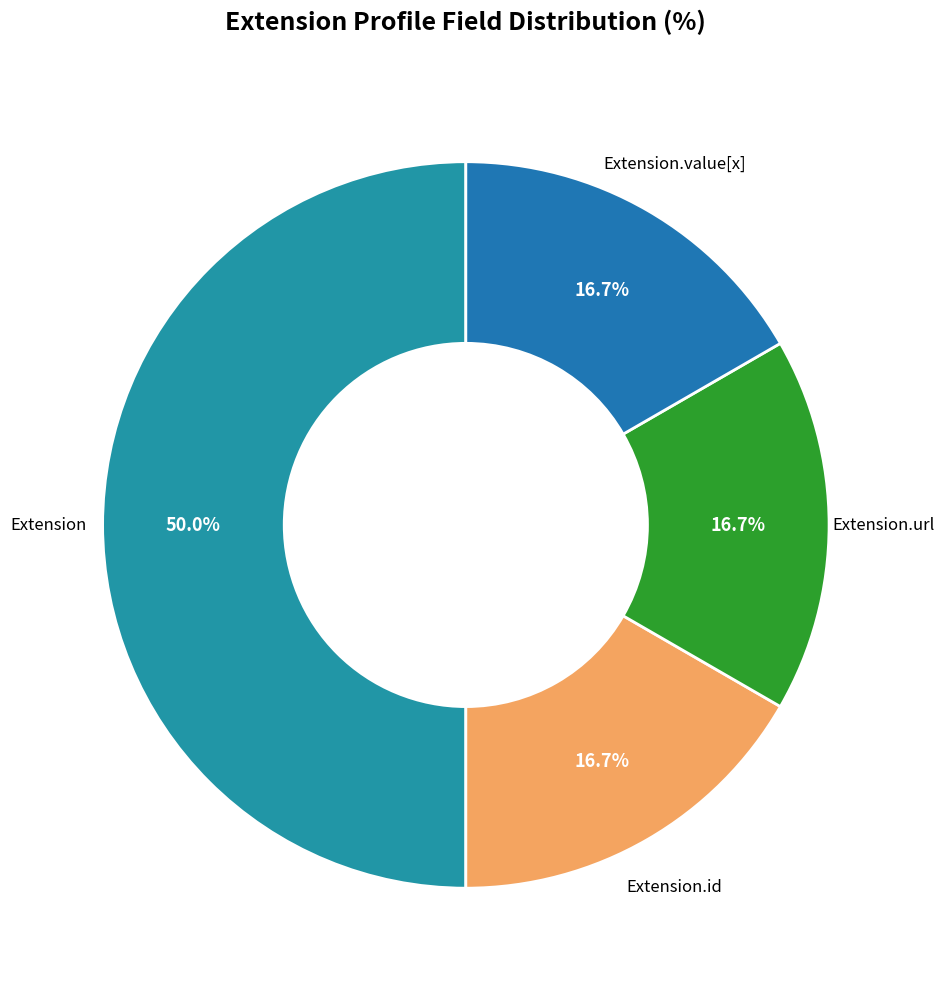

Count the number of slices in the pie.

4